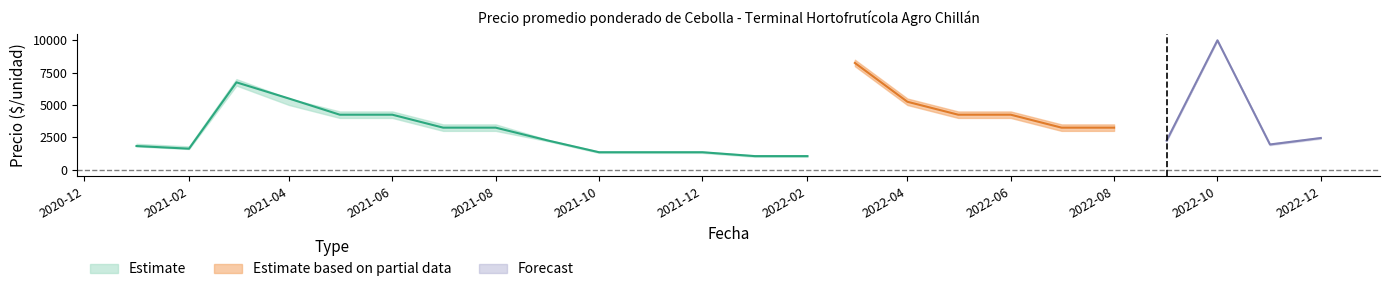

Reading left to right, extract all data points from this chart.

Precio promedio ponderado: 1829	1625	6750	5500	4250	4250	3250	3250	2250	1350	1350	1350	1050	1050	8250	5250	4250	4250	3250	3250	2250	10000	1950	2450
Precio minimo: 1800	1600	6500	5000	4000	4000	3000	3000	2200	1300	1300	1300	1000	1000	8000	5000	4000	4000	3000	3000	2200	10000	1900	2400
Precio maximo: 2000	1800	7000	5500	4500	4500	3500	3500	2300	1400	1400	1400	1100	1100	8500	5500	4500	4500	3500	3500	2300	10000	2000	2500